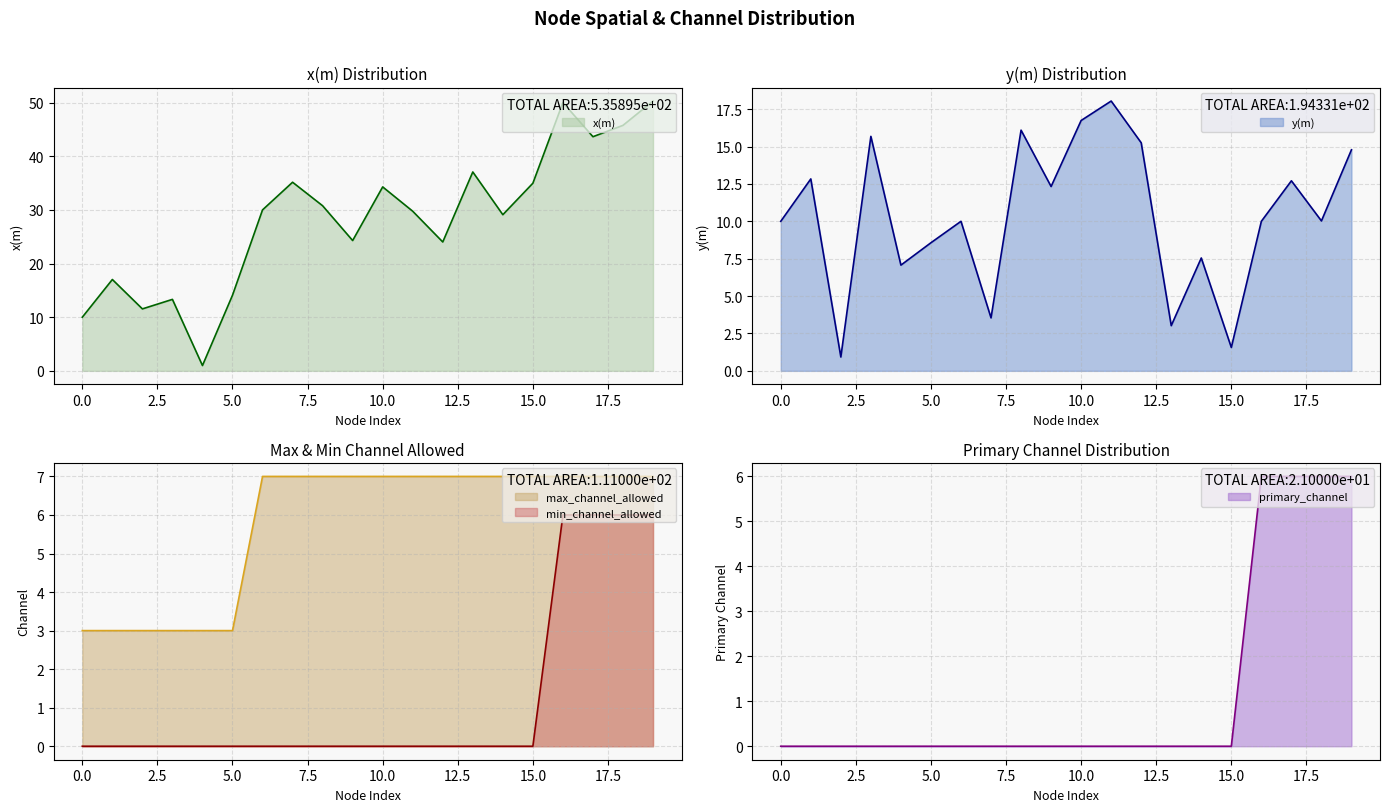

Reading left to right, extract all data points from this chart.

x(m): 10.0	17.0	11.5	13.3	1.0	14.1	30.0	35.2	30.8	24.3	34.3	29.7	24.0	37.1	29.1	35.0	50.0	43.6	45.8	50.3
y(m): 10.0	12.8	0.9	15.7	7.1	8.6	10.0	3.5	16.1	12.3	16.7	18.0	15.3	3.0	7.5	1.6	10.0	12.7	10.0	14.8
max_channel_allowed: 3.0	3.0	3.0	3.0	3.0	3.0	7.0	7.0	7.0	7.0	7.0	7.0	7.0	7.0	7.0	7.0	7.0	7.0	7.0	7.0
primary_channel: 0.0	0.0	0.0	0.0	0.0	0.0	0.0	0.0	0.0	0.0	0.0	0.0	0.0	0.0	0.0	0.0	6.0	6.0	6.0	6.0
min_channel_allowed: 0.0	0.0	0.0	0.0	0.0	0.0	0.0	0.0	0.0	0.0	0.0	0.0	0.0	0.0	0.0	0.0	6.0	6.0	6.0	6.0